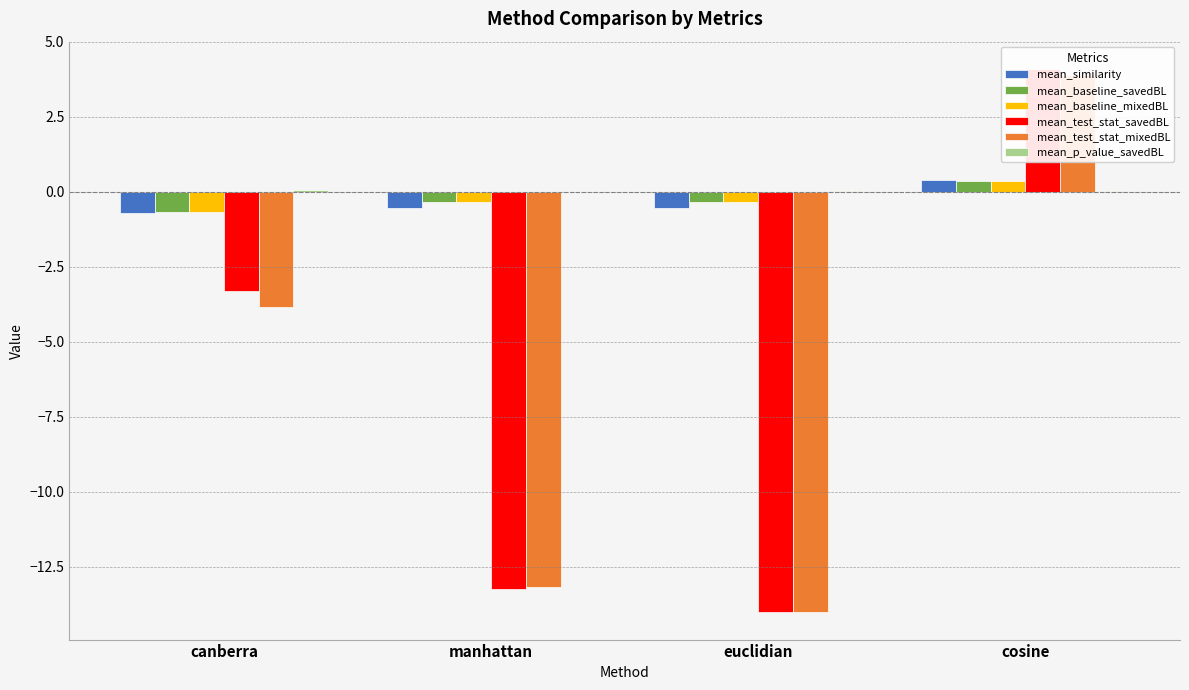

What is the difference between the highest and lowest values at euclidian?

14.0